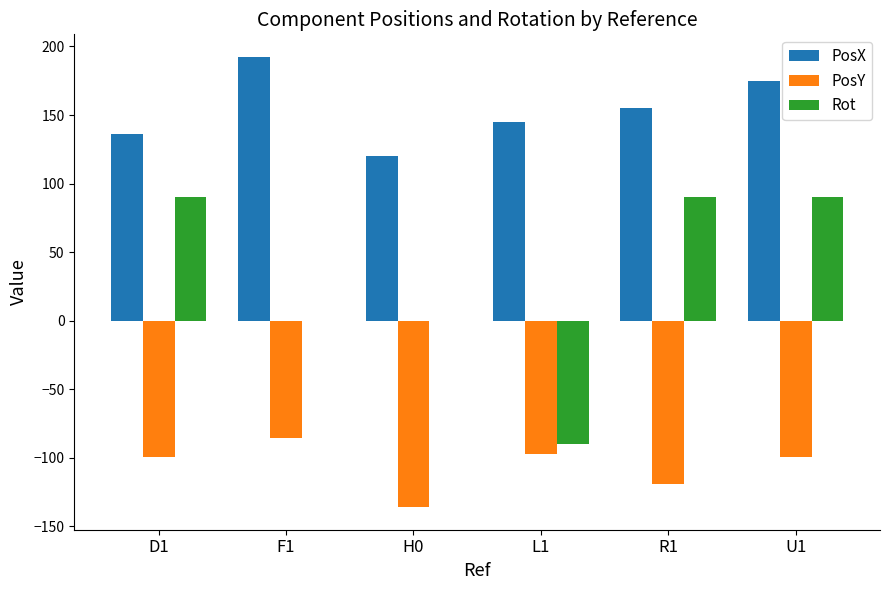

What are all the series names shown in the legend?

PosX, PosY, Rot